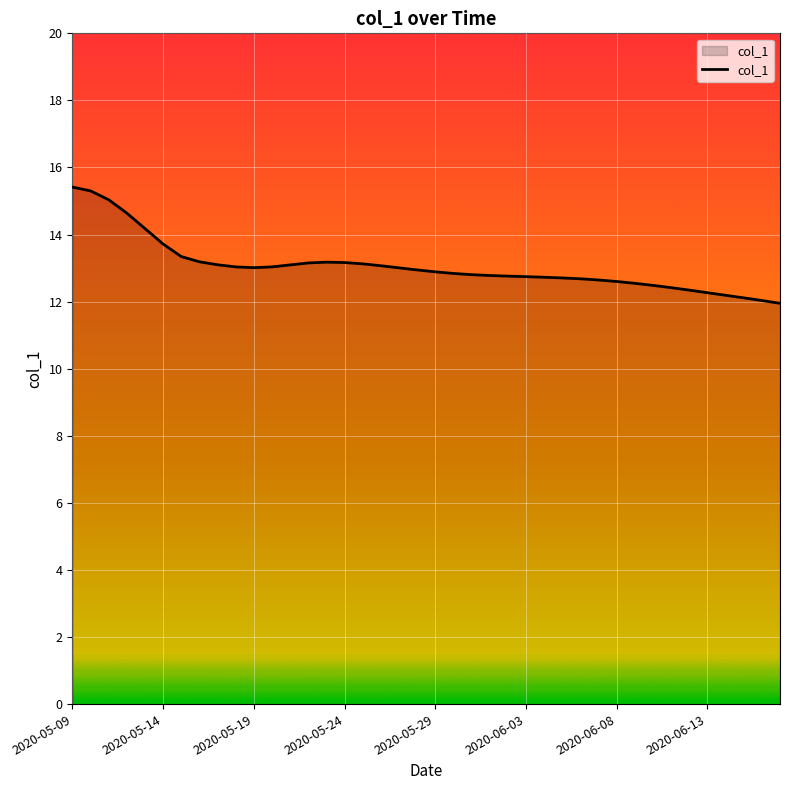

What is the difference between the maximum and minimum values?

3.5